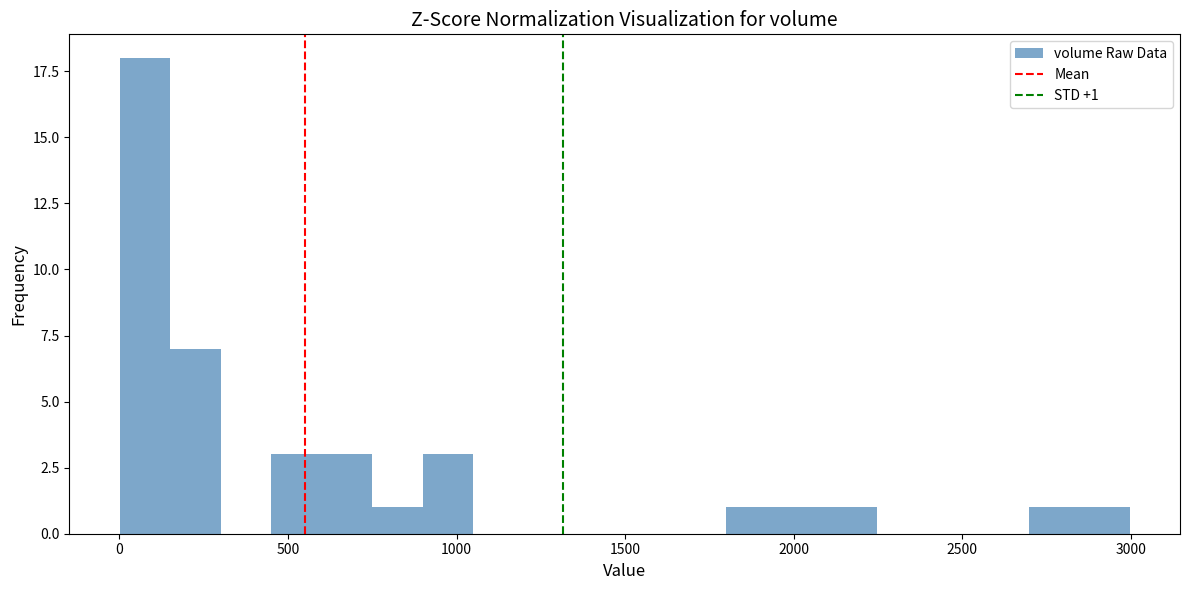

Read against the x-axis, roughly where is the centre of the tallest bar?

100